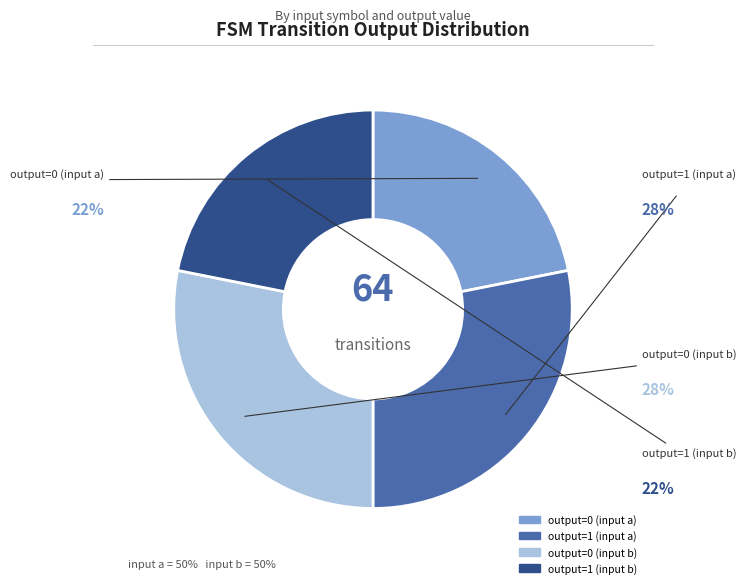

True or false: output=0 (input b) accounts for 28% of the total.

True